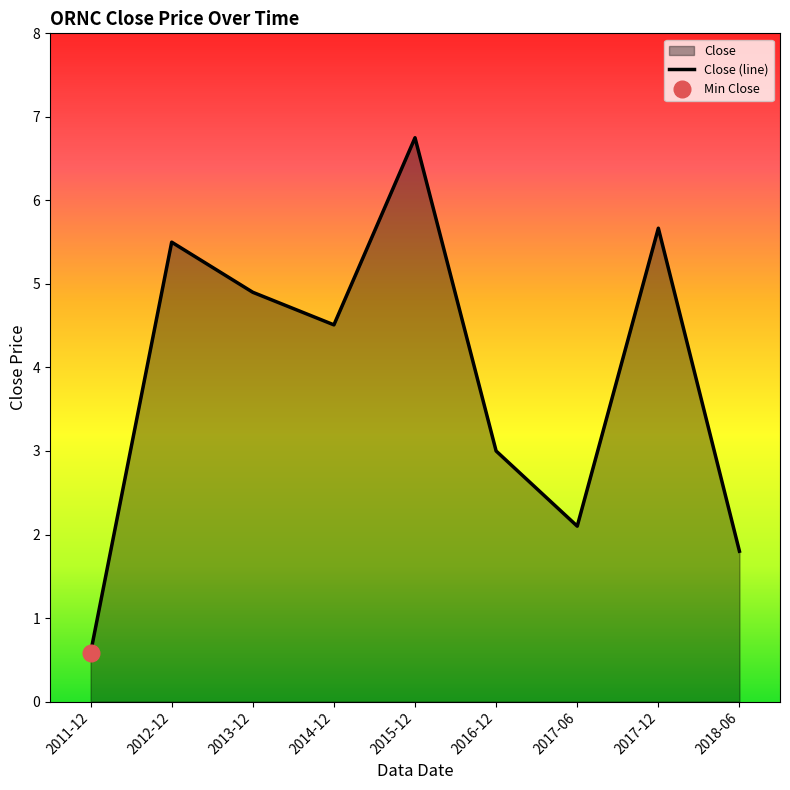

True or false: the data shows 6.8 at 2015-12.

True